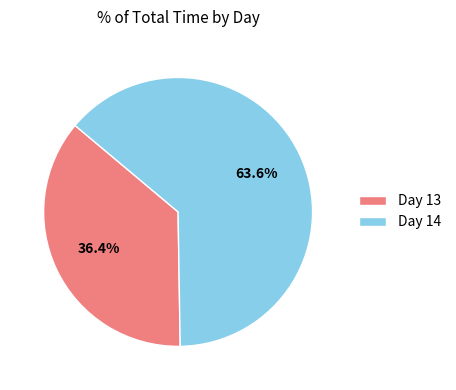

Rank the categories by value from lowest to highest.

Day 13, Day 14